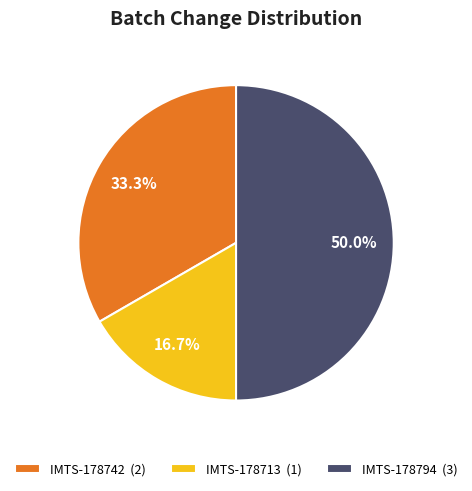

To the nearest percent, what percentage of the pie is IMTS-178794?

50%